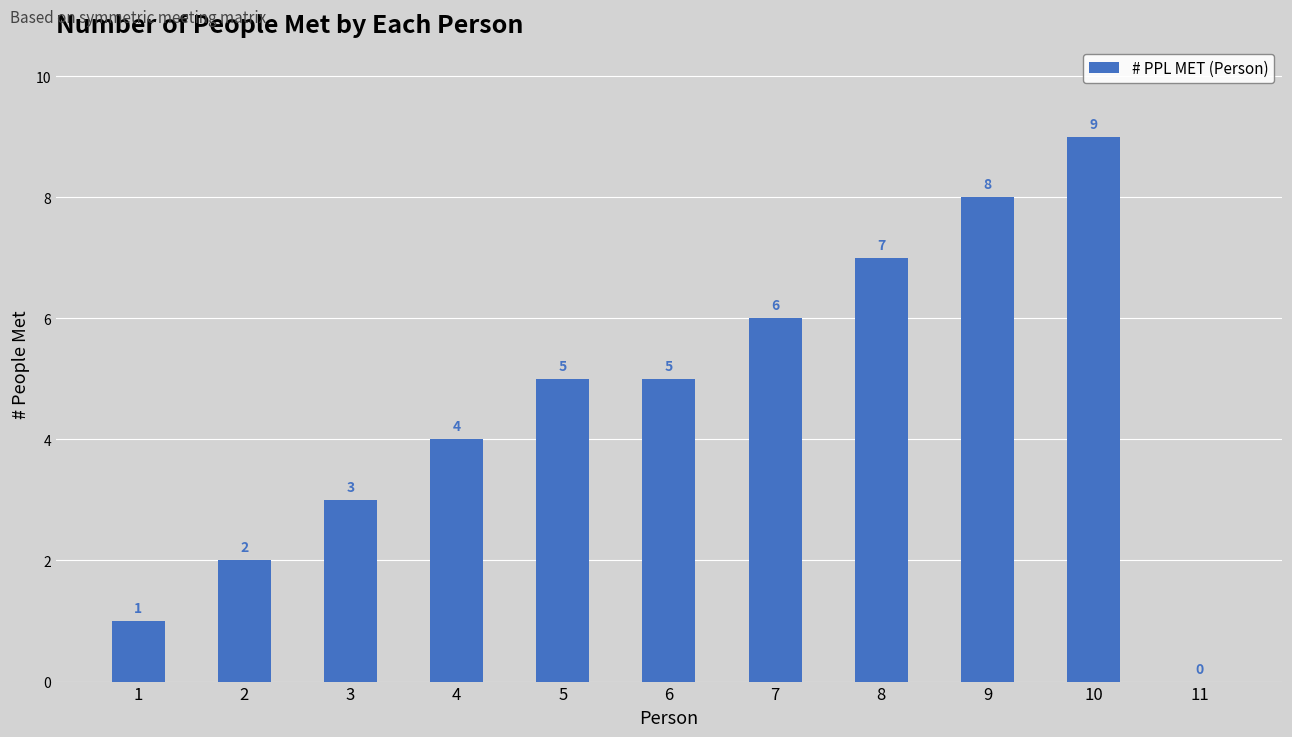

What value does the data have at 9?

8